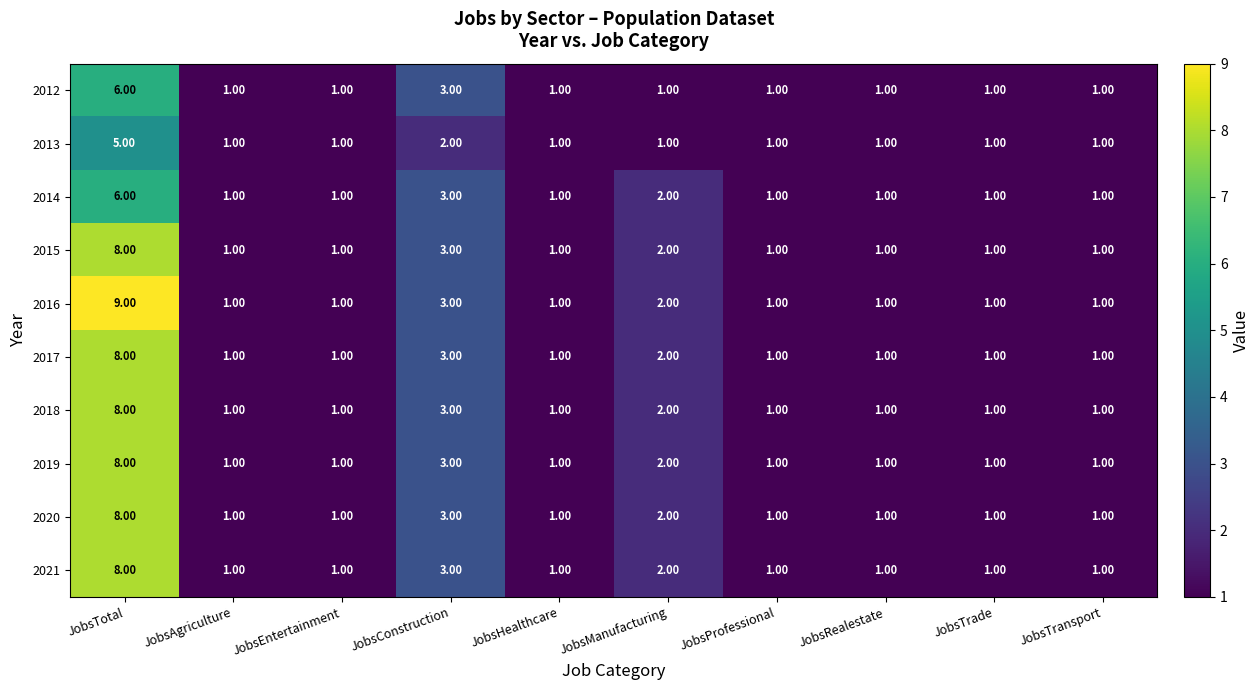

Which series has the widest spread of values?

2016